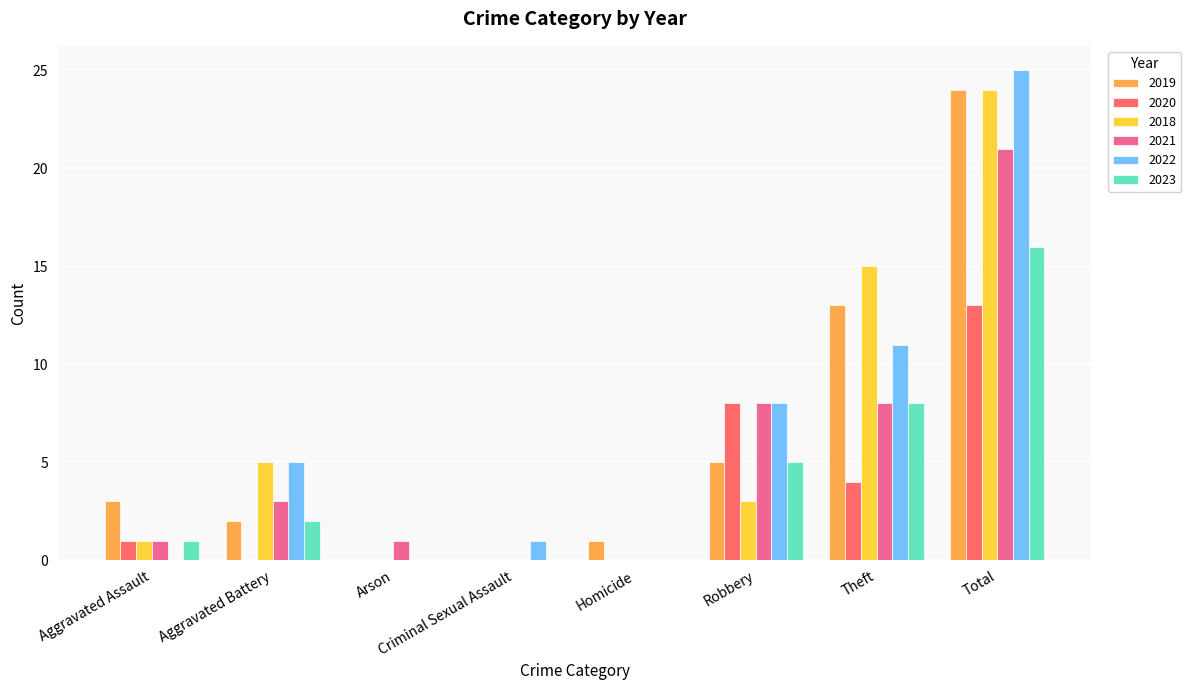

Are the bars horizontal?

No